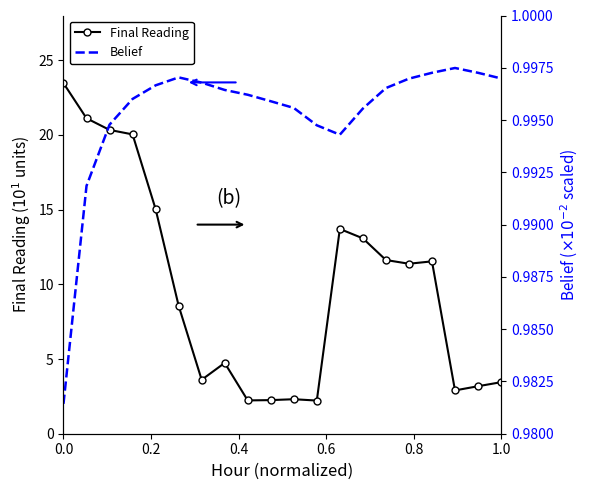

What is the maximum value for Final Reading?

23.5